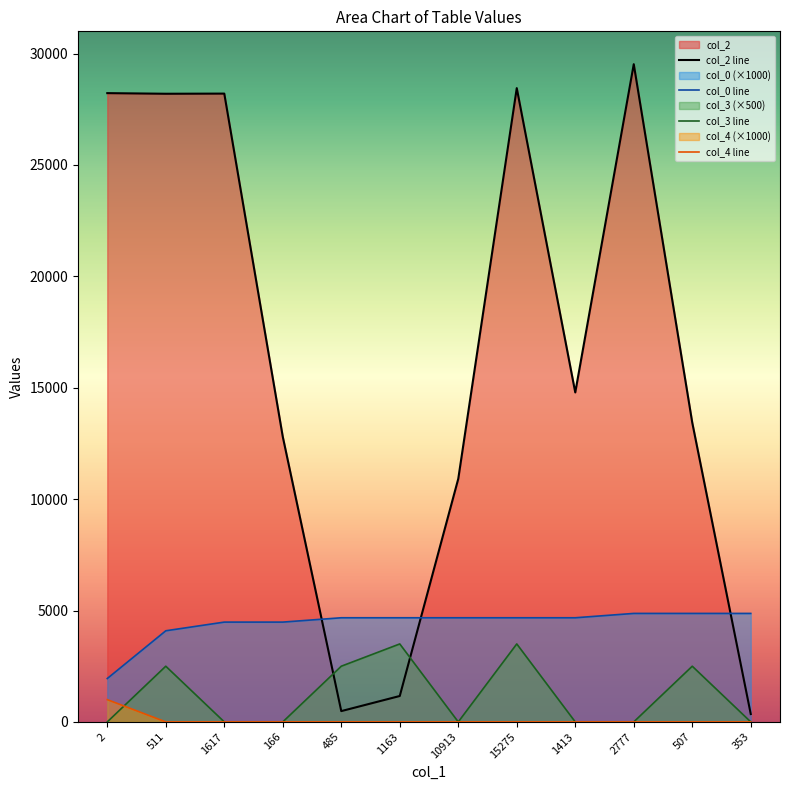

The value of col_0 line at 1163 is 4675.0. True or false?

True